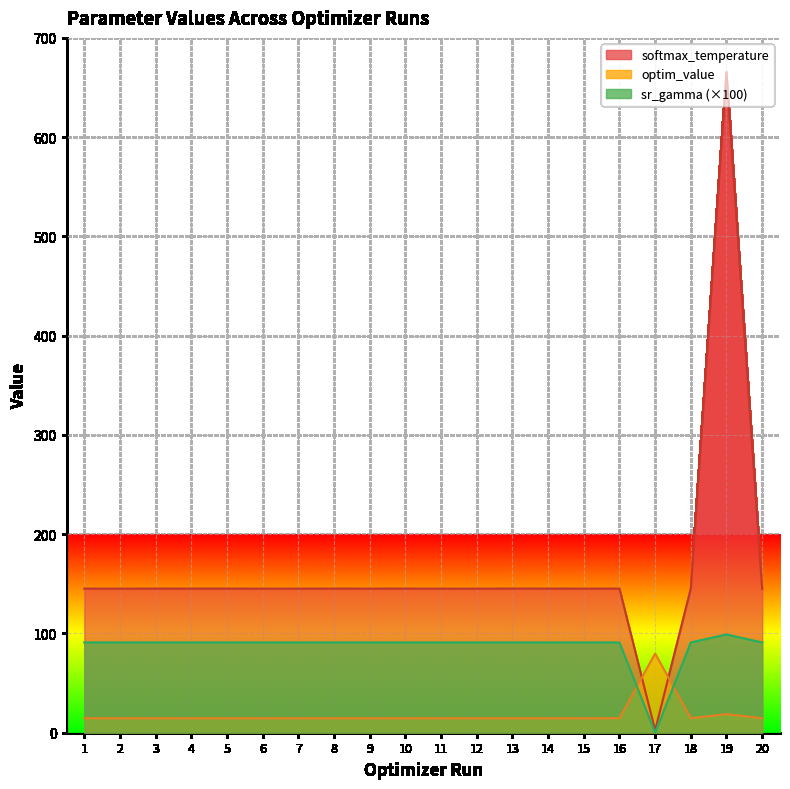

Between 9 and 14, which series saw the biggest shift?

softmax_temp